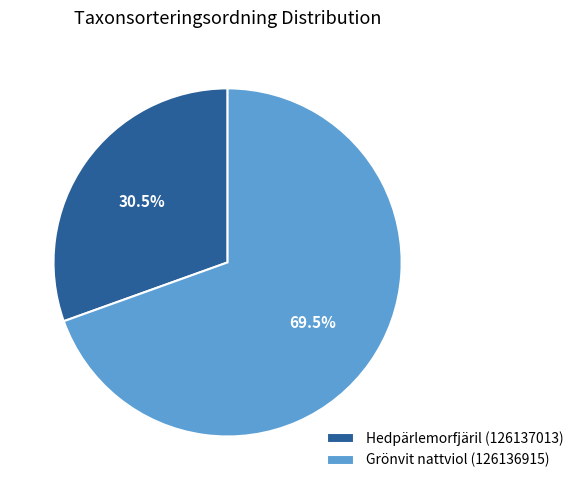

How many segments does this pie chart have?

2